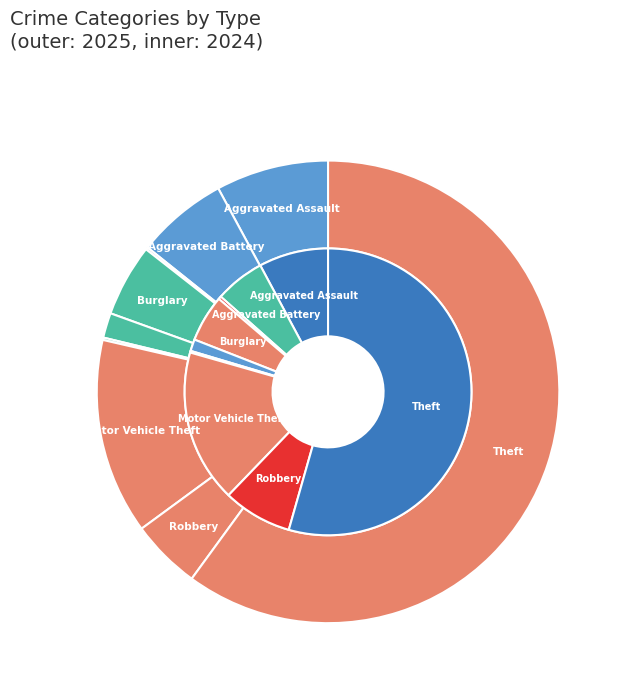

To the nearest percent, what is the difference between the largest and smallest slice percentages?

60%